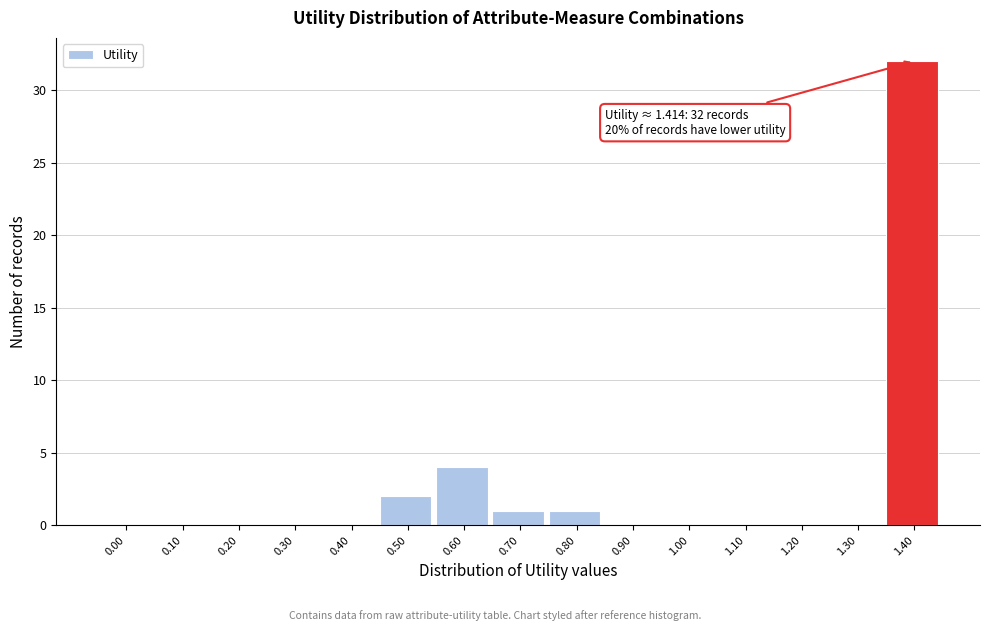

Reading left to right, list all the values displayed in this chart.

0.00=0	0.10=0	0.20=0	0.30=0	0.40=0	0.50=2	0.60=4	0.70=1	0.80=1	0.90=0	1.00=0	1.10=0	1.20=0	1.30=0	1.40=32